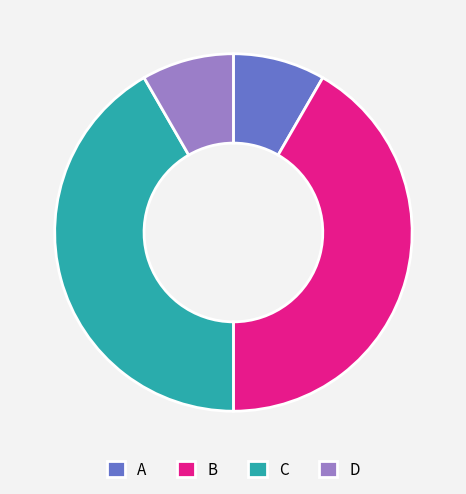

Does B account for over 50% of the chart?

No